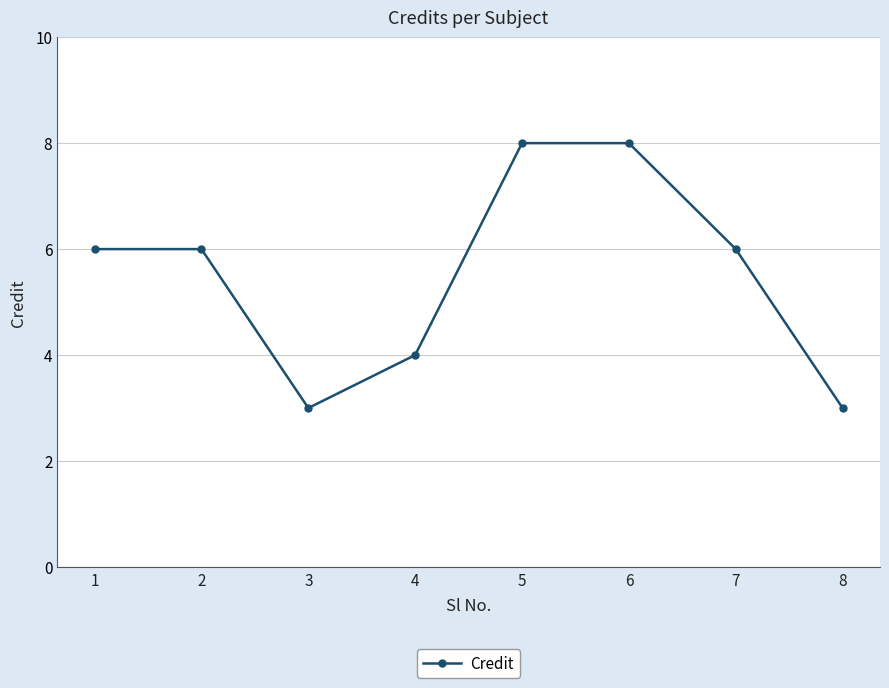

The chart shows a value of 1 at 1. True or false?

False